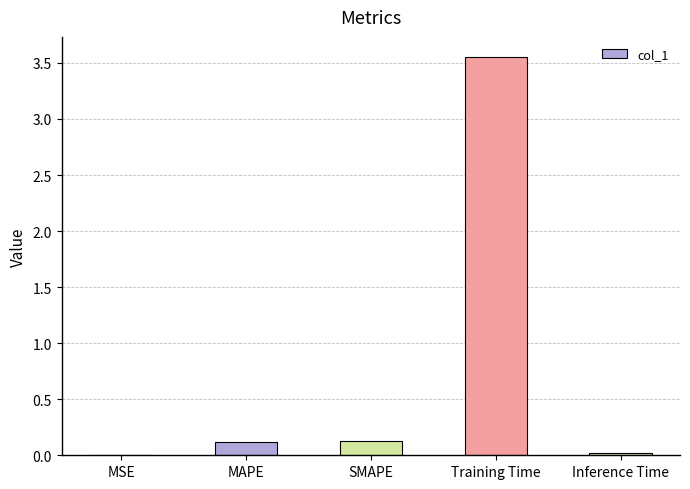

The value at Training Time is 4.7. True or false?

False